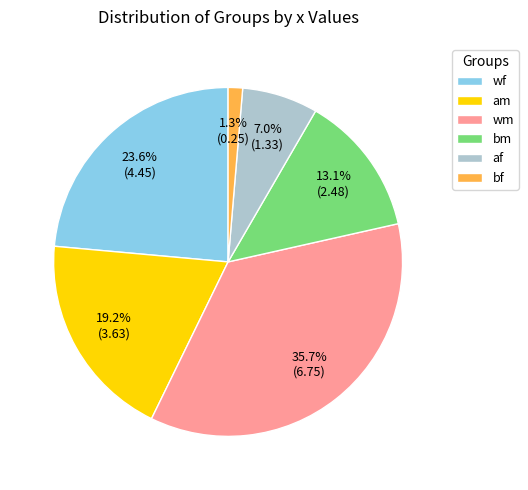

Count the number of slices in the pie.

6